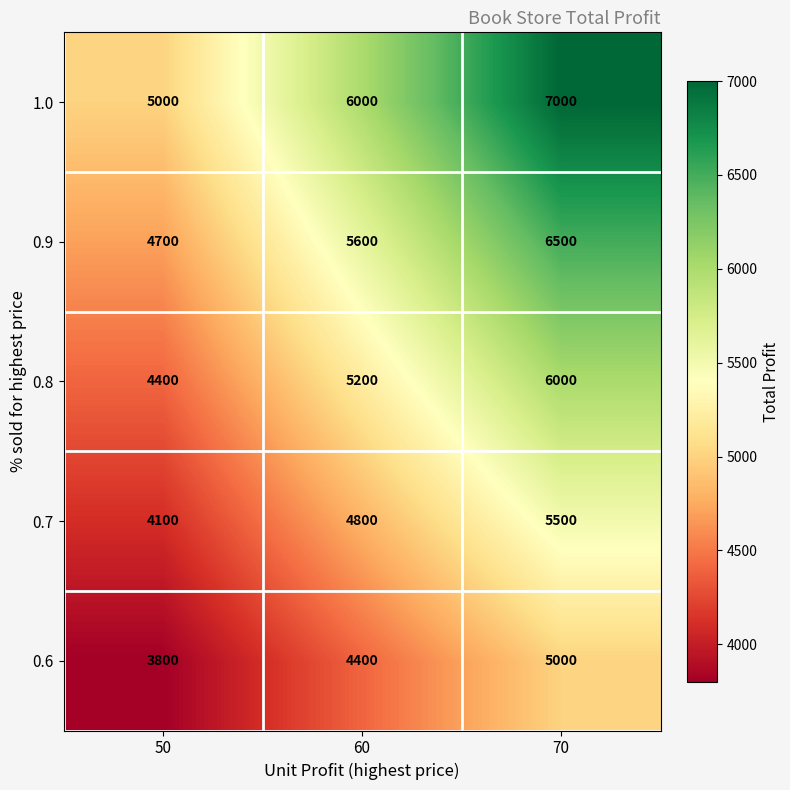

What is the spread (max minus min) of values at 50?

1200